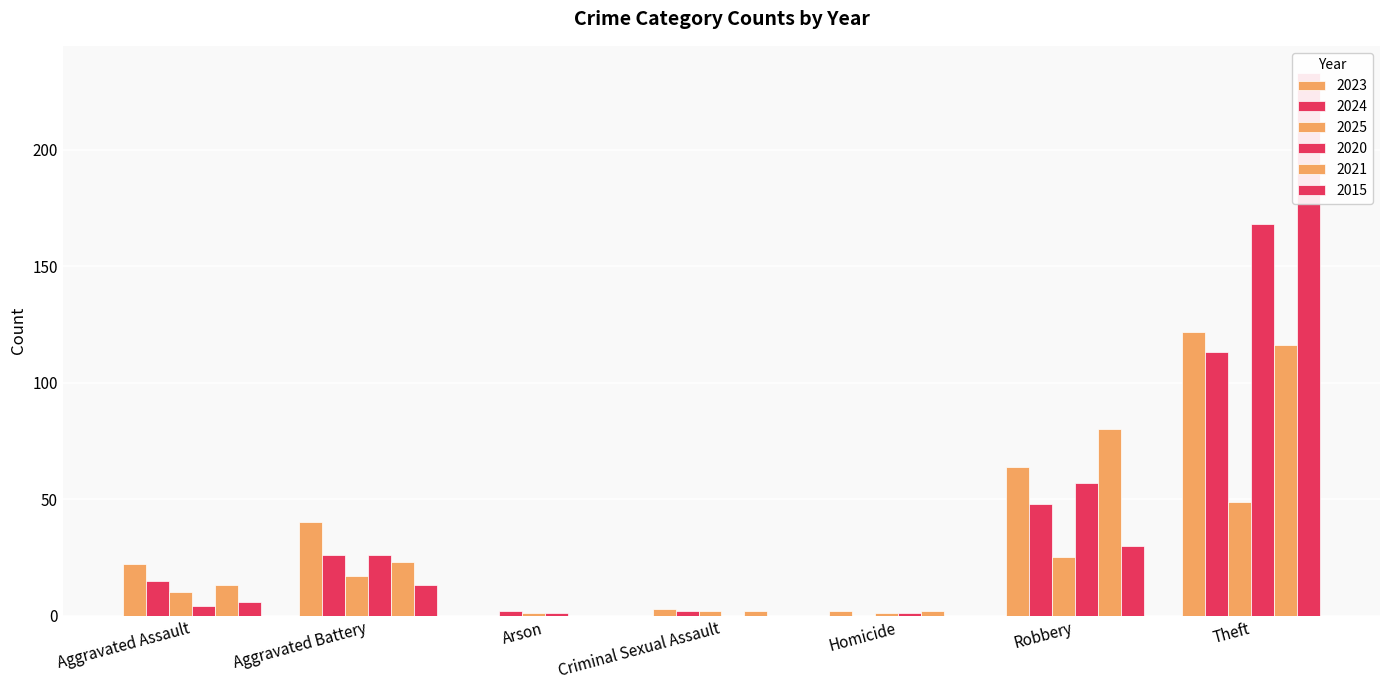

Where does the 2021 series first go above 13?

Aggravated Battery